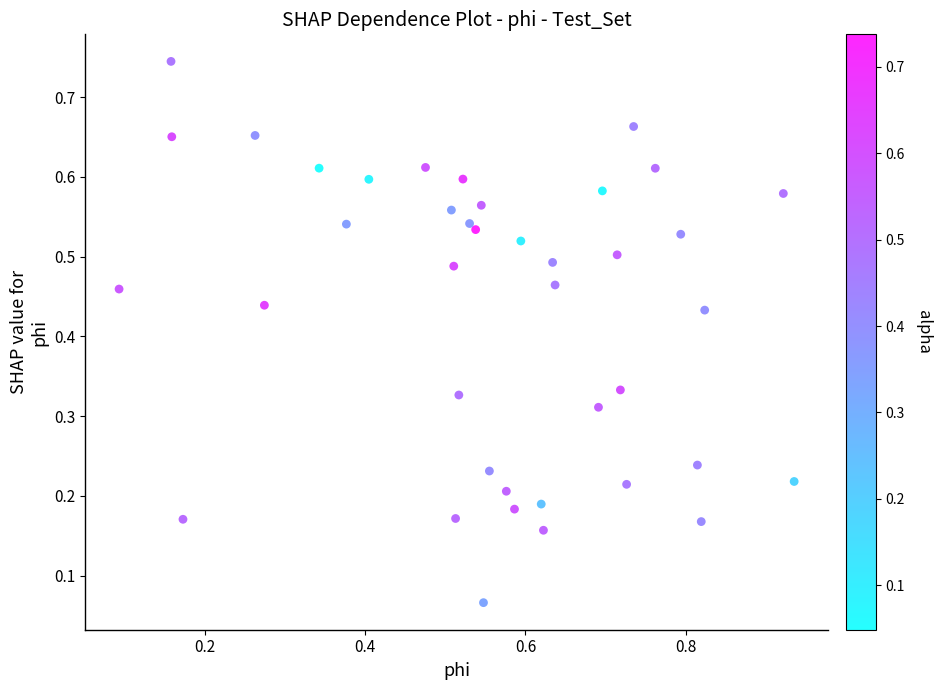

What is the range of X values (max minus min)?

0.8